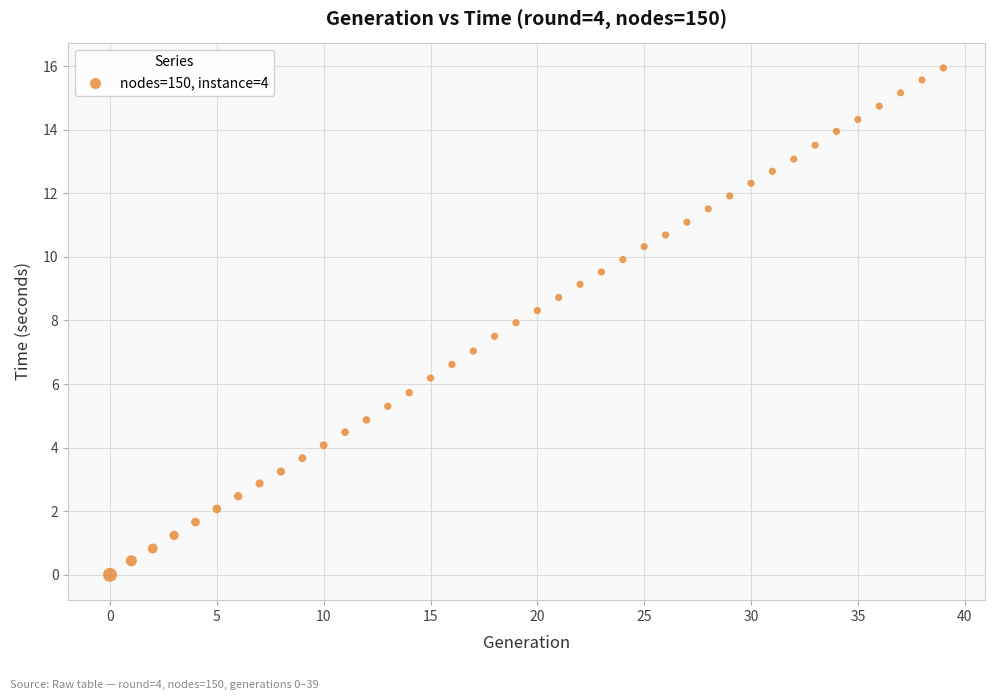

What is the range of Y values (max minus min)?

15.9